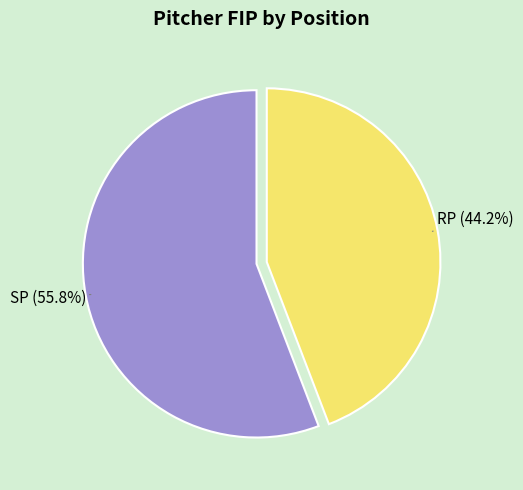

Is there a majority slice in this chart?

Yes